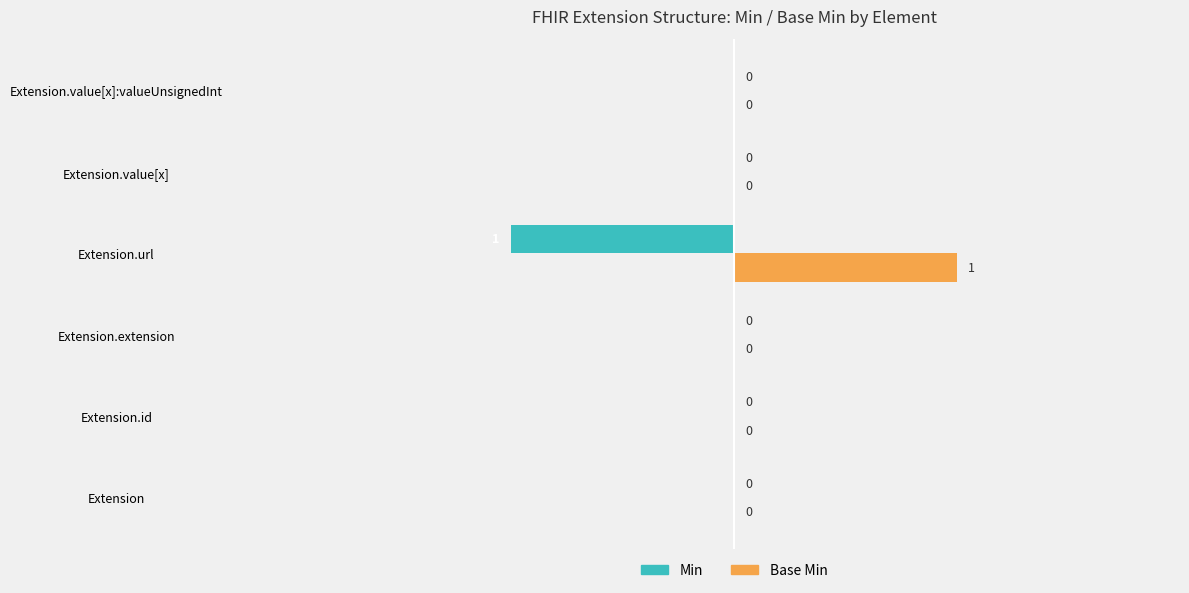

What are all the series names shown in the legend?

Min, Base Min